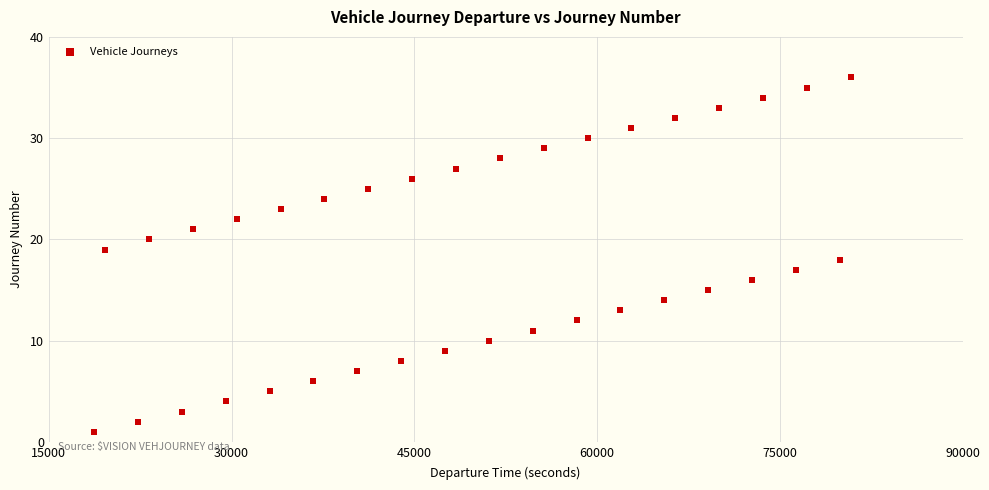

What is the range of X values (max minus min)?

62100